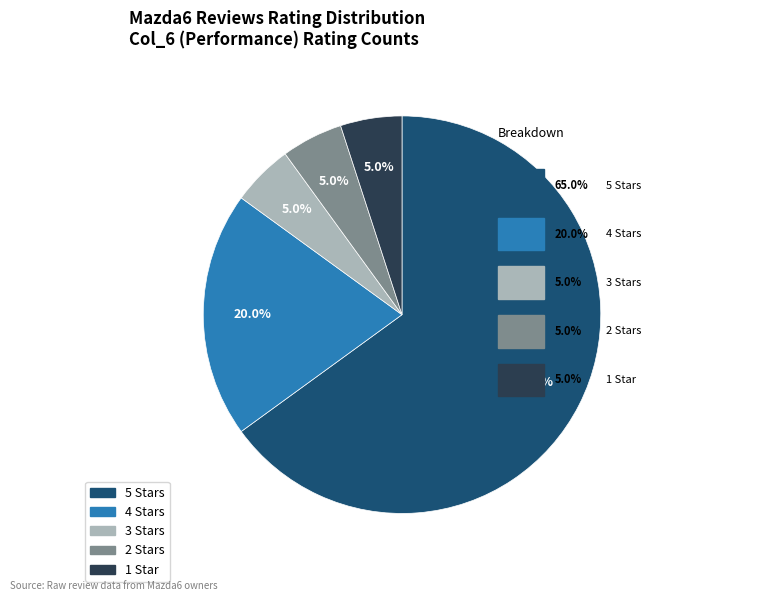

Does 2 represent more than half of the total?

No